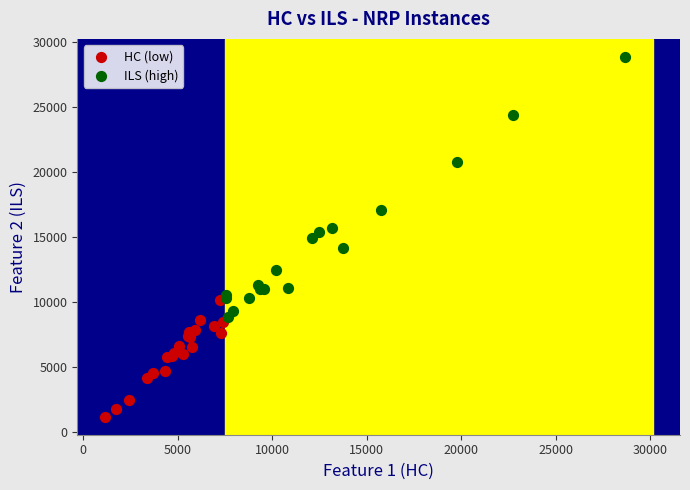

Which series has the widest spread of Y values?

ILS (high)